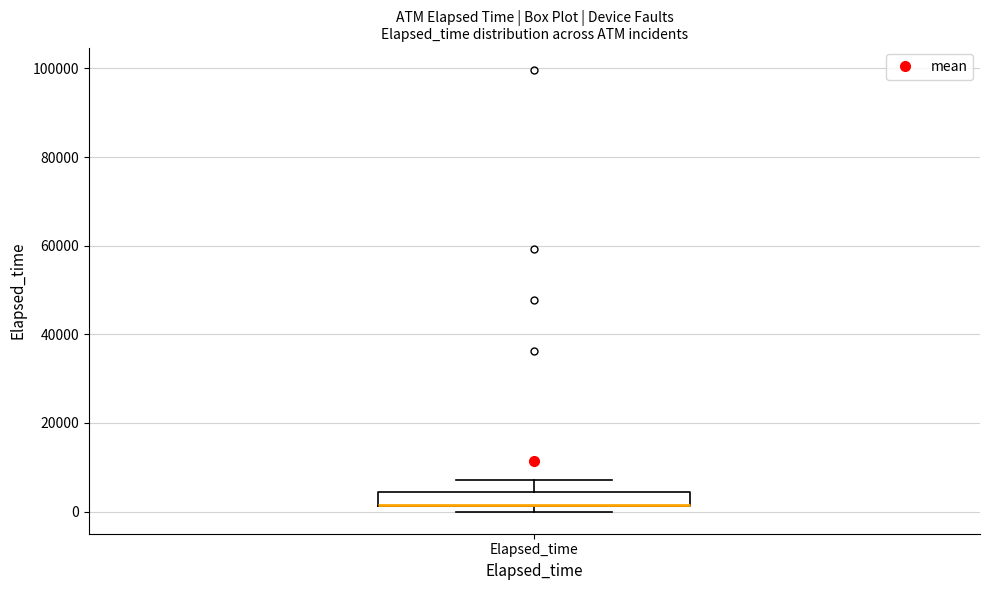

Where does the upper whisker of the box for Elapsed_time end on the y-axis? The values are not printed on the chart, so give them approximately, as read against the axis.

8000